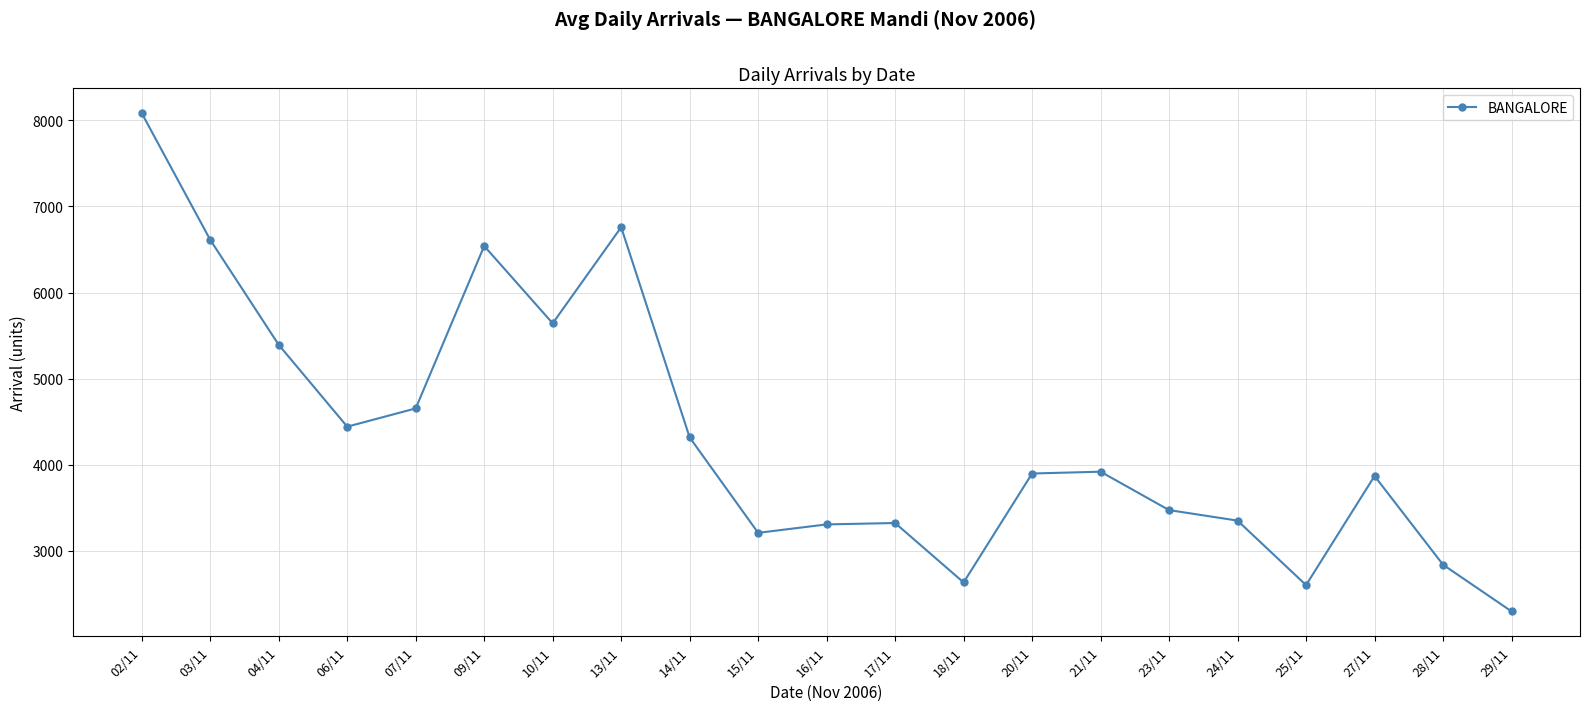

What is the approximate value at 07/11?

4655